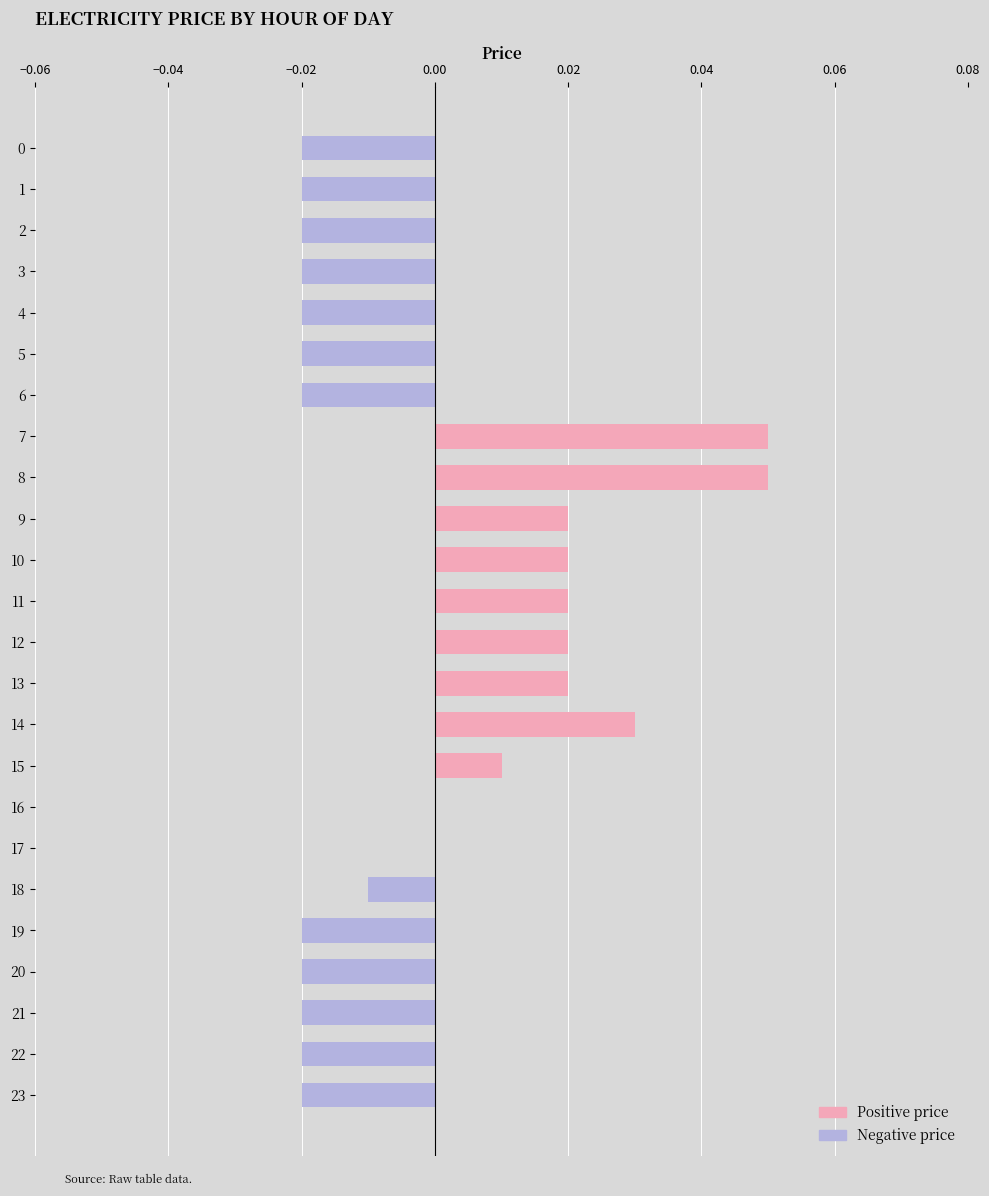

Between 12 and 21, which is larger?

12